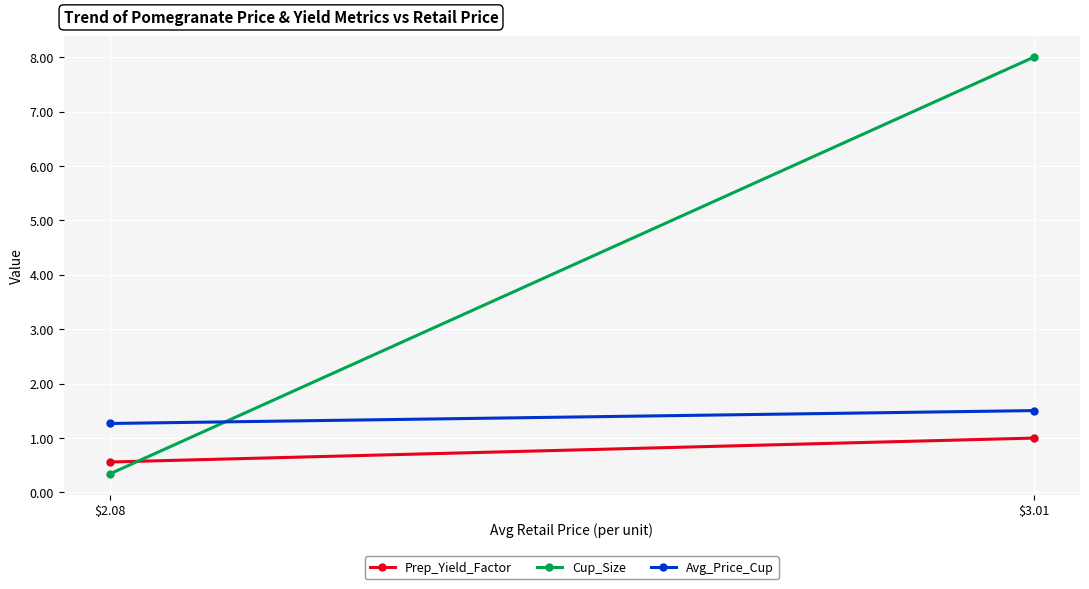

Which series has the largest total across all categories?

Cup_Size